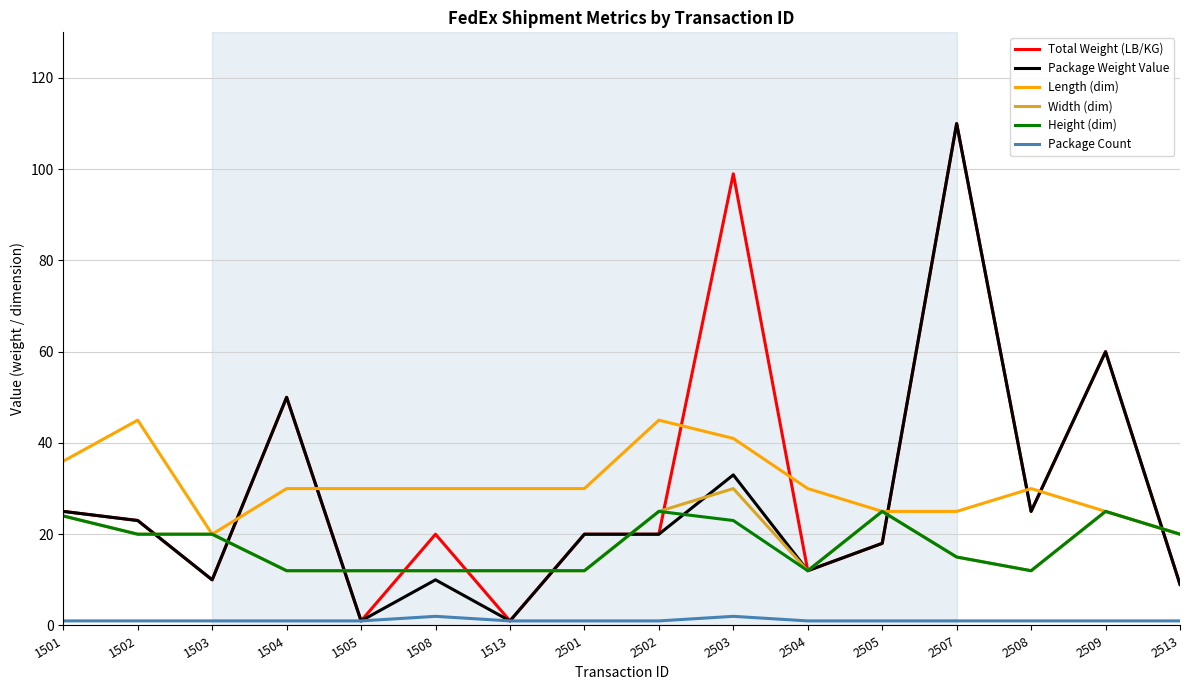

What is the sum of the Height (dim) values at 2502 and 2505?

50